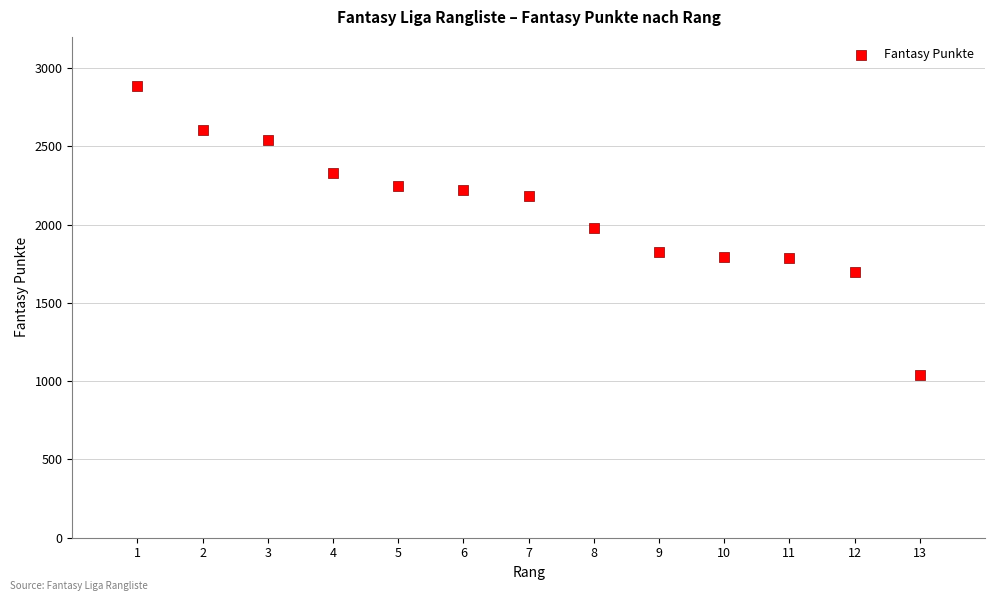

What is the range of Y values (max minus min)?

1848